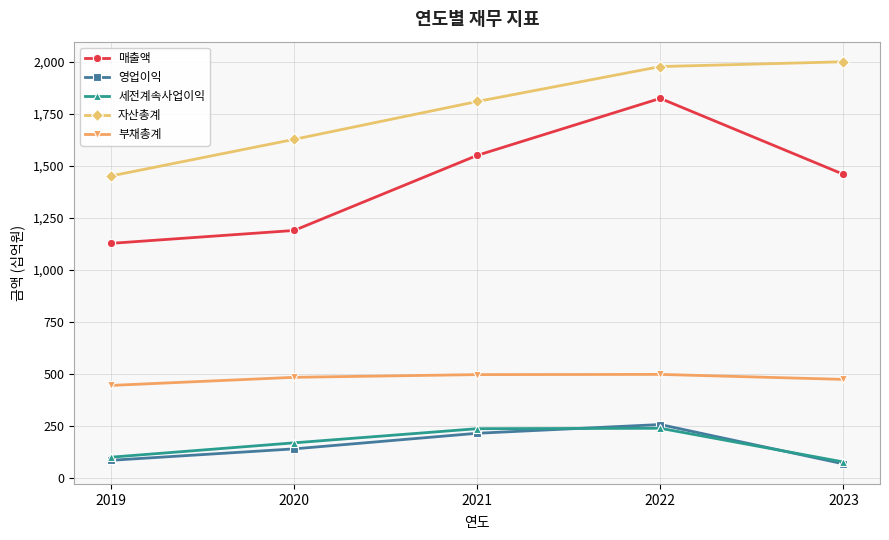

Which category has the highest value in the 자산총계 series?

2023